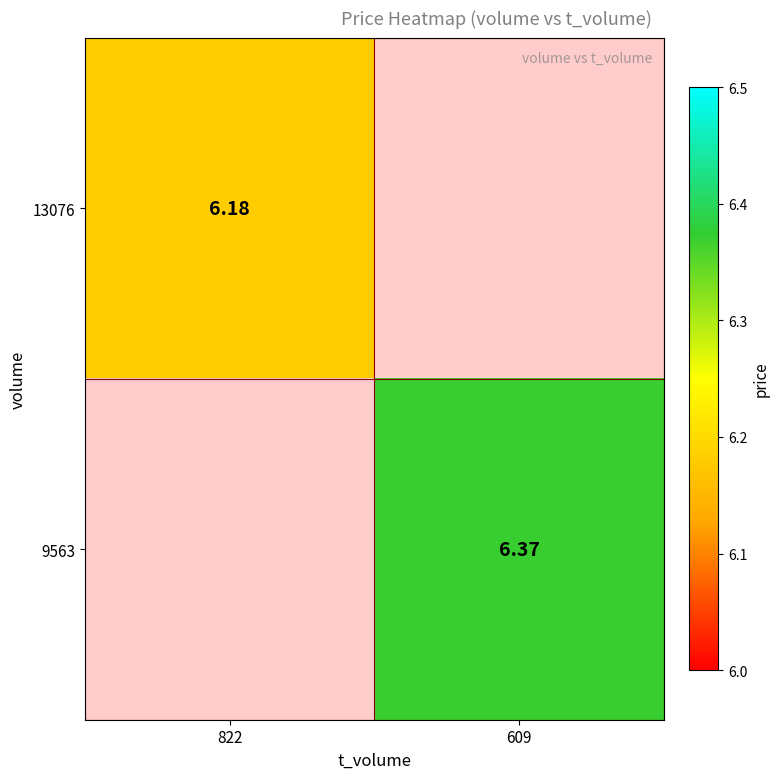

What is the smallest value displayed?

6.2